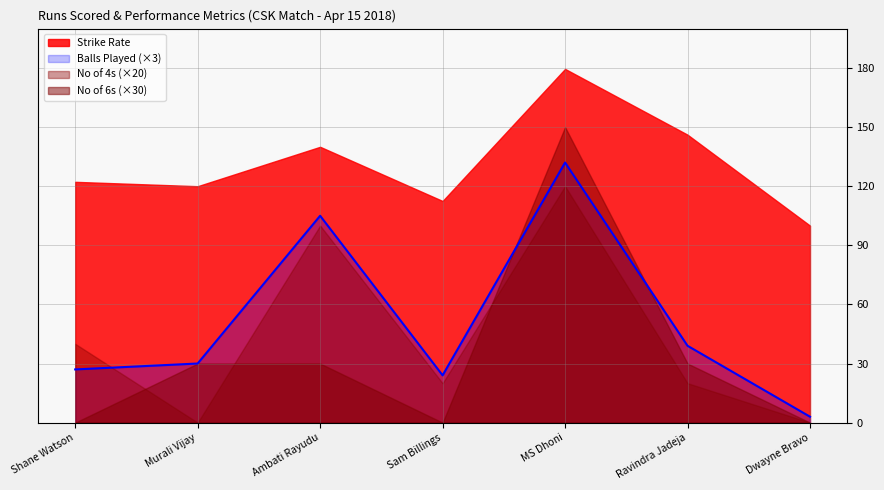

Where is No of 4_s nearest to the value 3?

Shane Watson